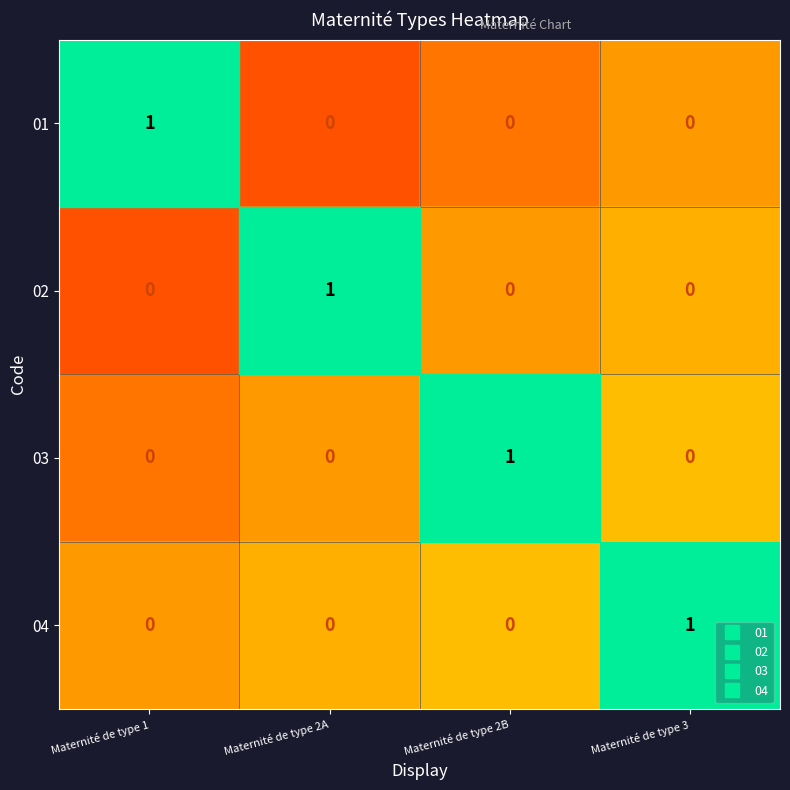

How many data points does each series have?

4